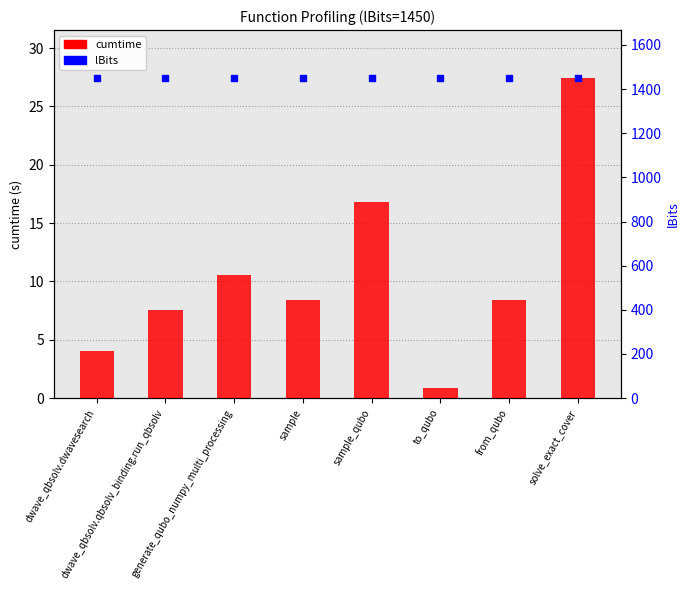

Which series has the largest total across all categories?

lBits